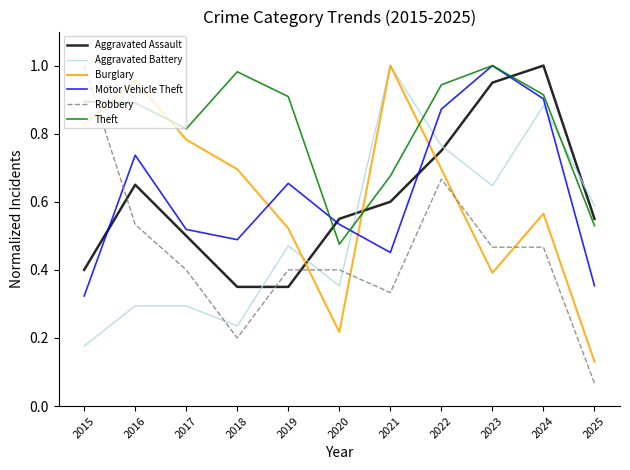

The Theft series shows 1.5 at 2018. True or false?

False